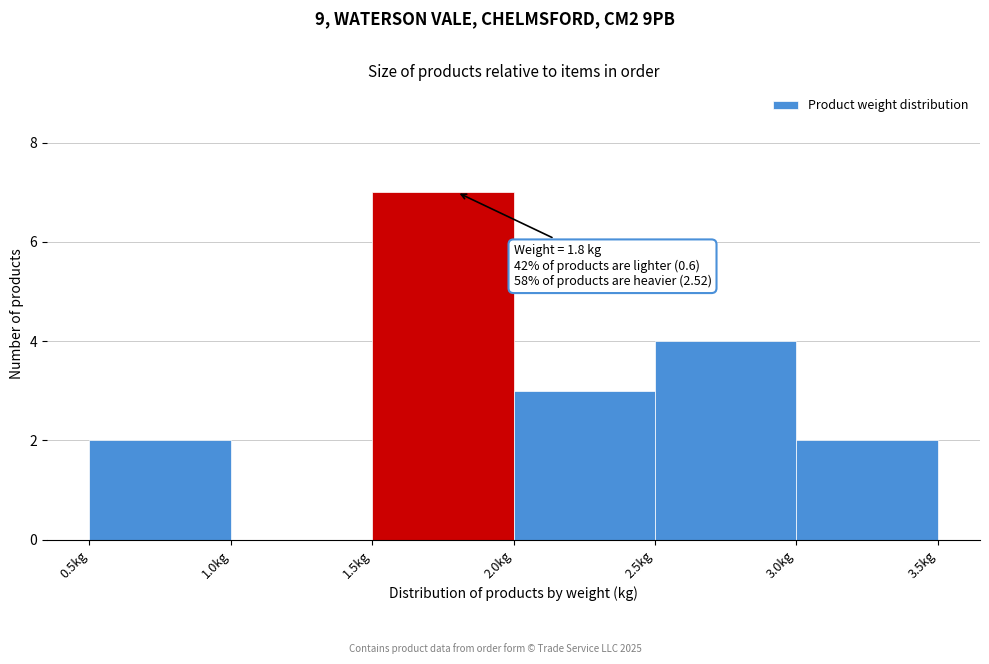

Over which range of the x-axis is the bar tallest?

1.5 to 2.0